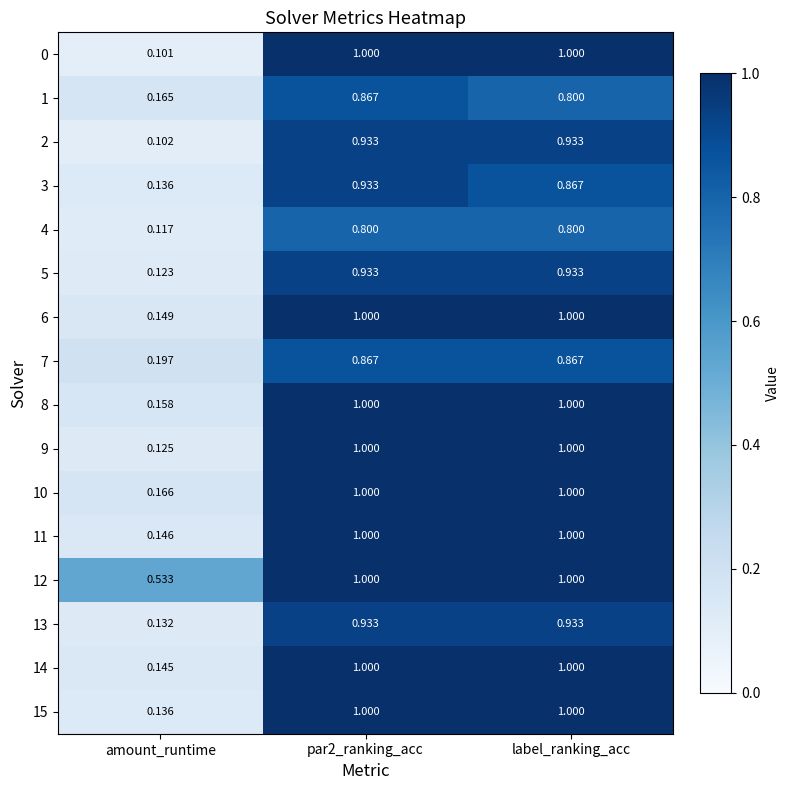

What is the total value across all series at amount_runtime?

2.6